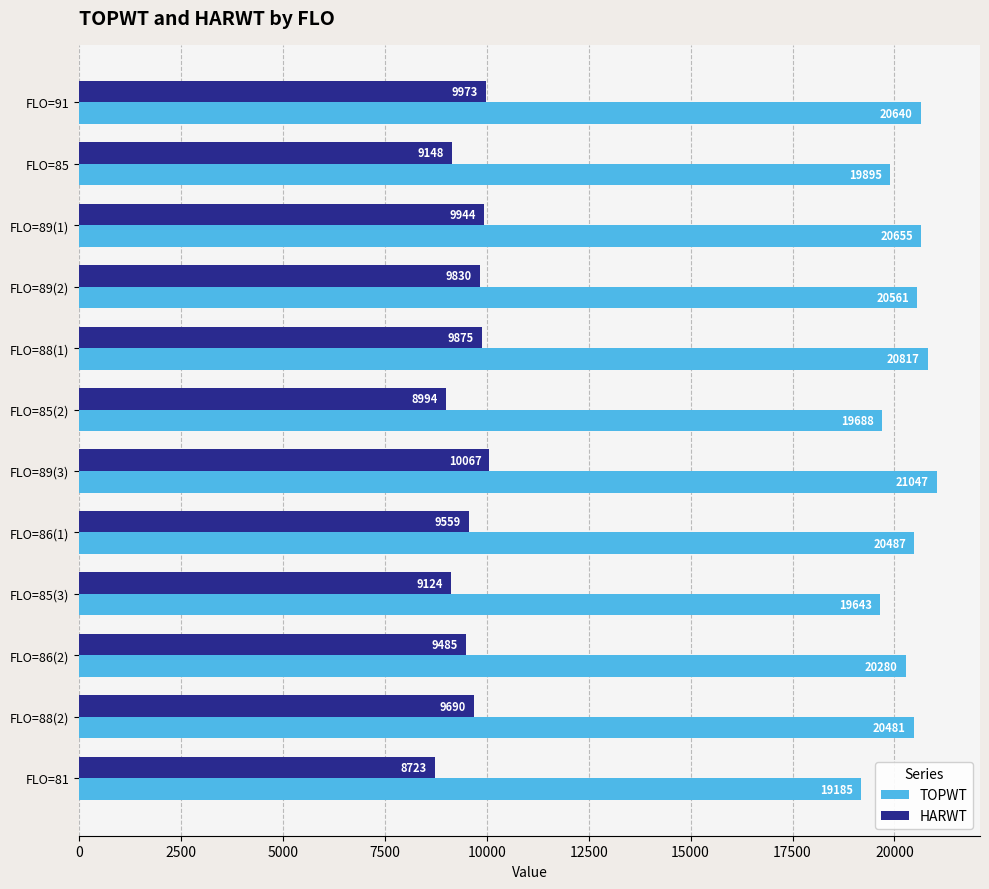

Which series has the widest spread of values?

TOPWT